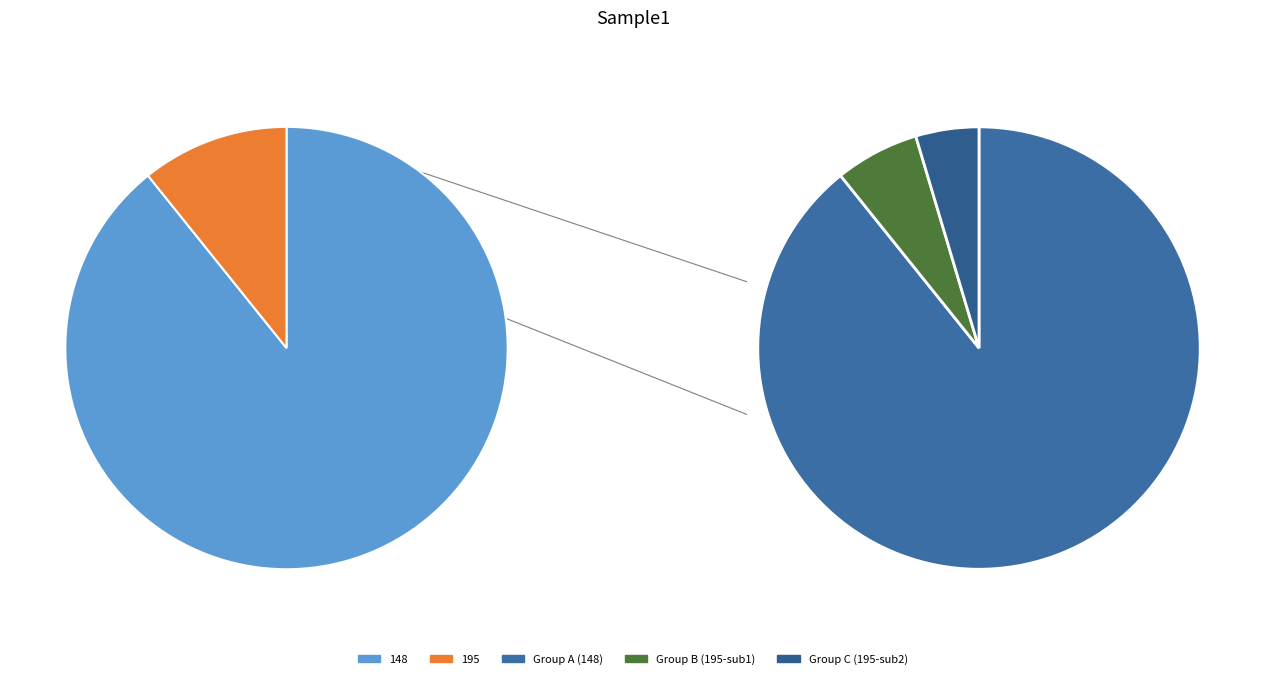

How many slices are in this pie chart?

2